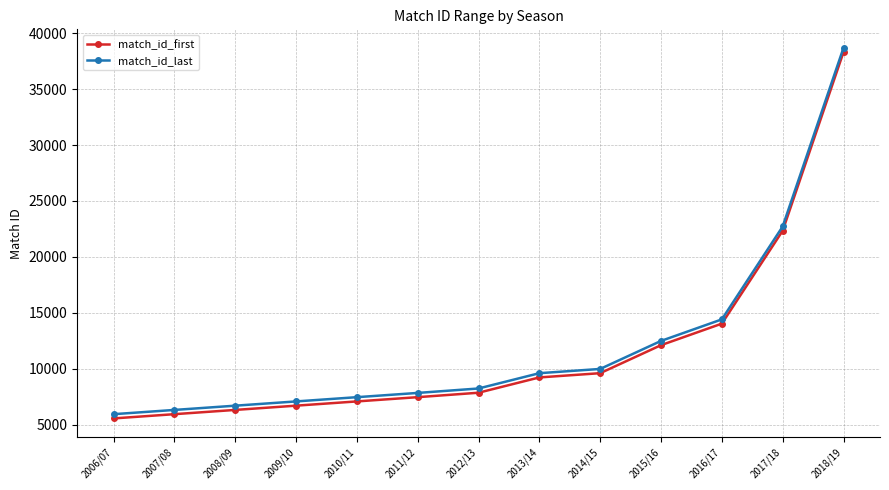

What is the lowest value of the match_id_last series?

5946